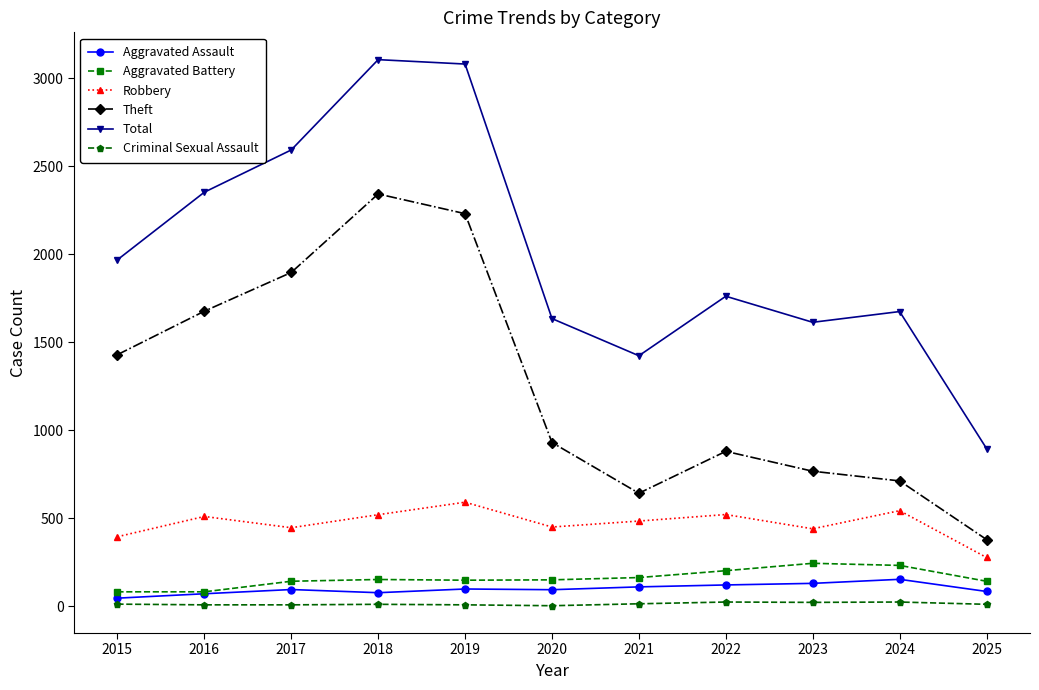

In Theft, how many points are higher than both neighbors (excluding endpoints)?

2